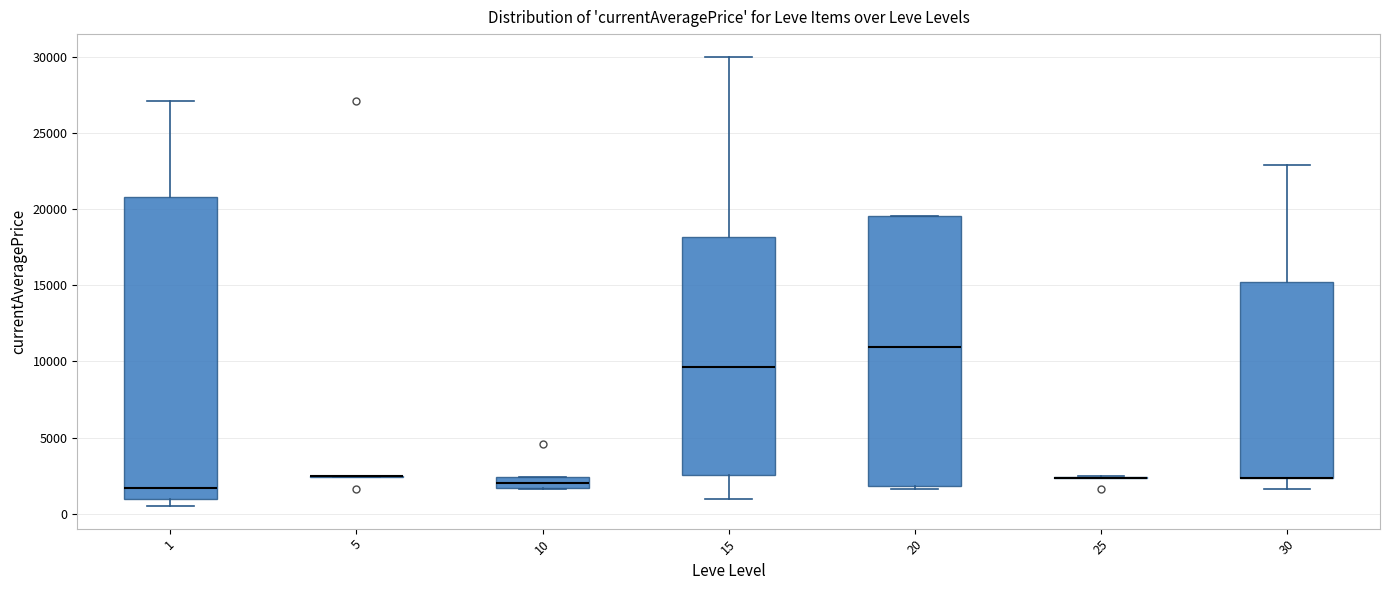

Which box is the tallest, from its lower edge to its upper edge?

1